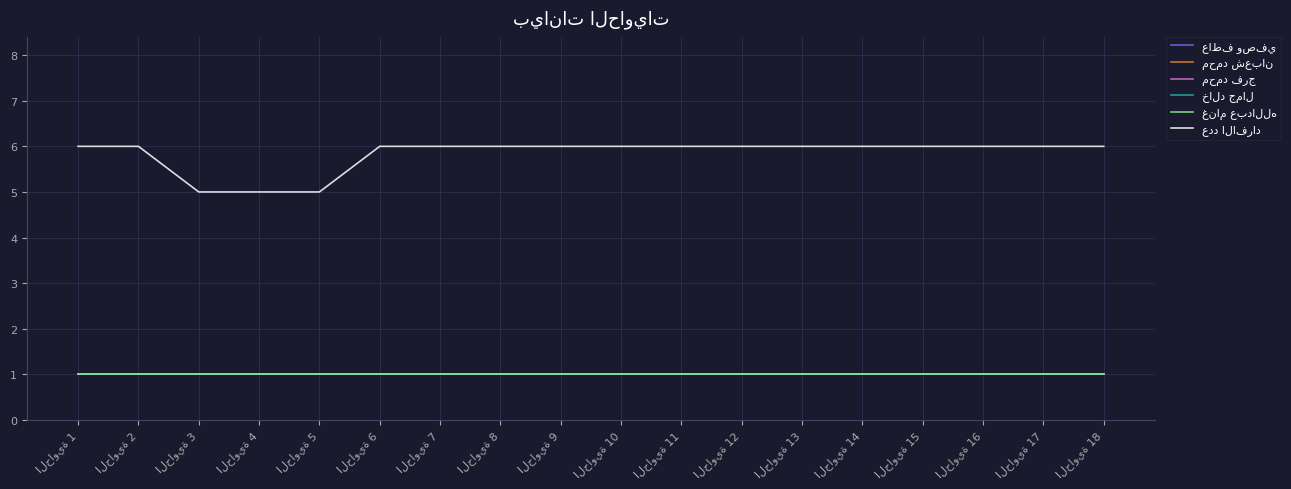

What is the sum of the خالد جمال values at الحاوية 1 and الحاوية 3?

2